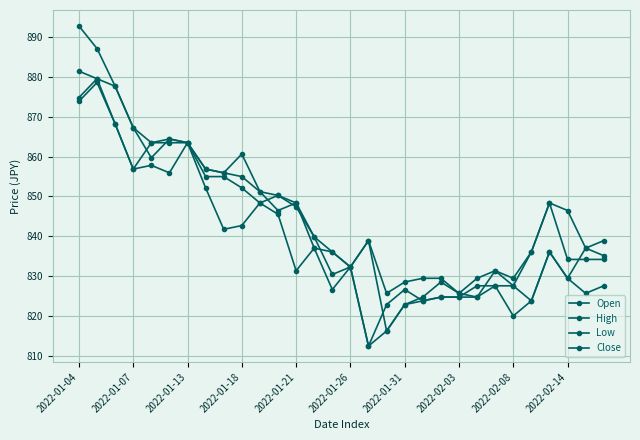

Where is the first local minimum for Close?

2022-01-07